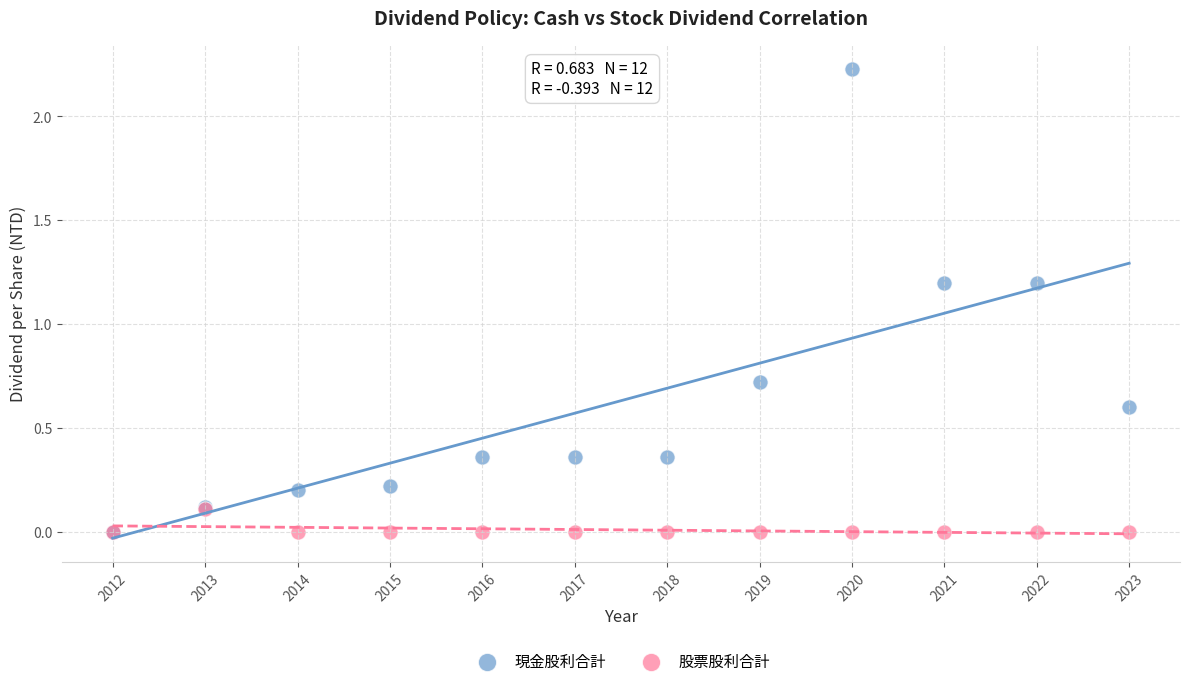

Which series has the largest Y range (max minus min)?

現金股利合計